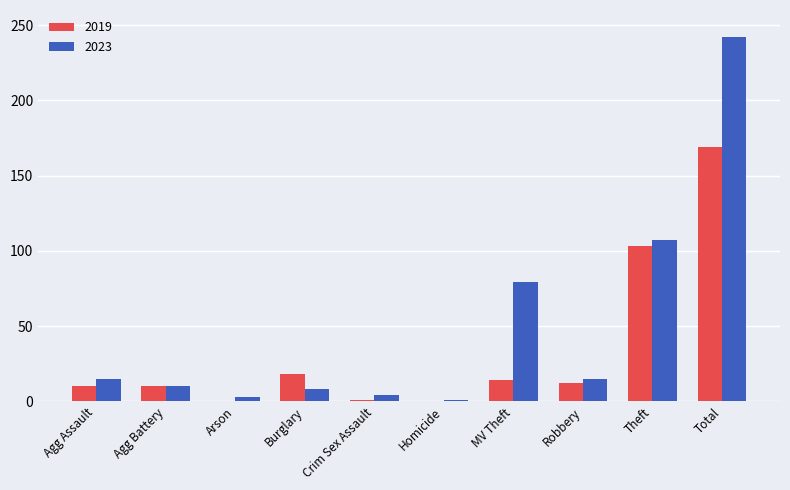

Which label corresponds to the largest value in the chart?

Total